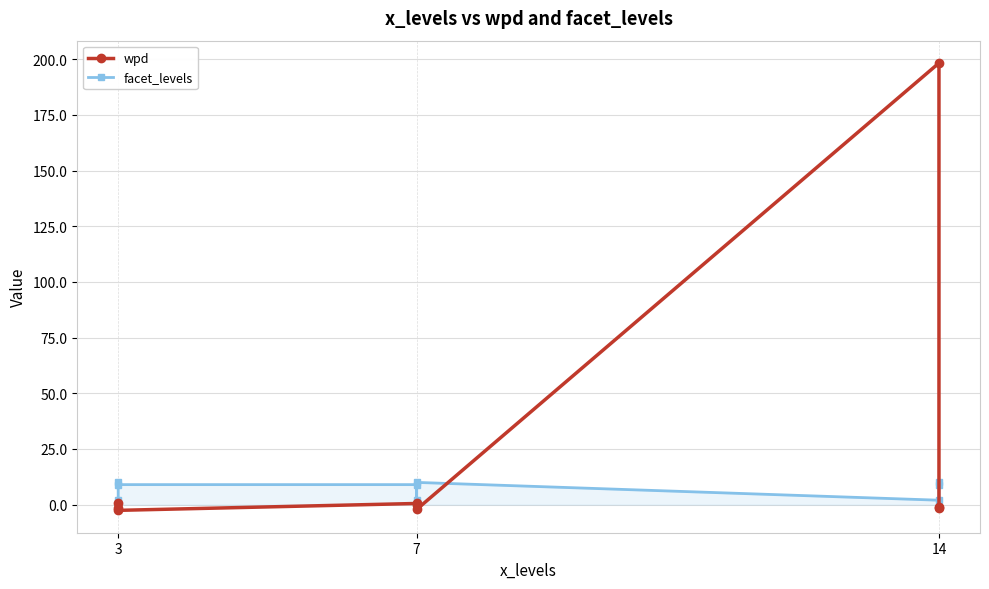

What is the difference between the second highest and second lowest values in the wpd series?

3.1